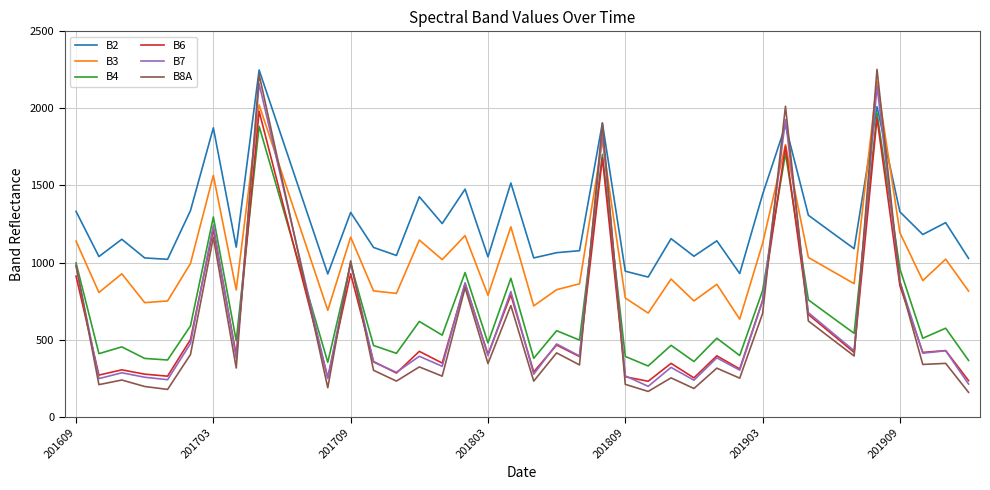

What is the greatest value displayed?

2253